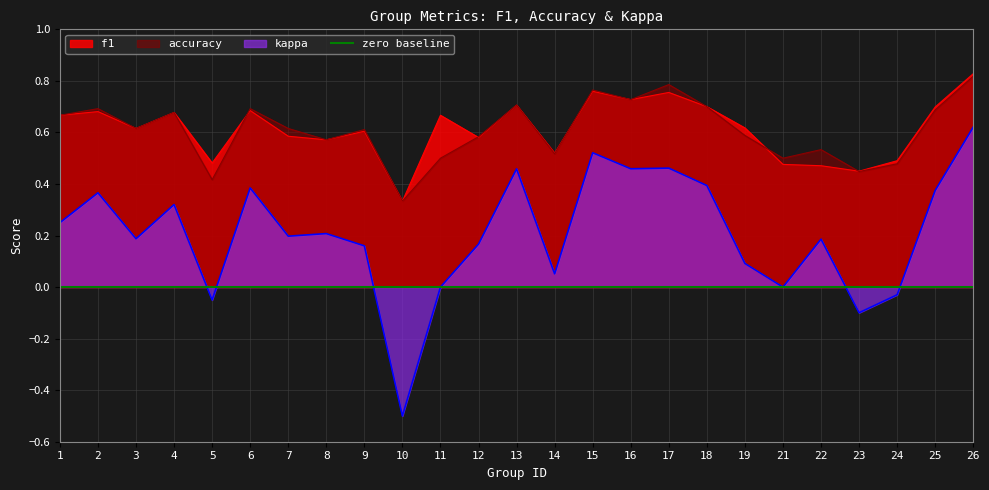

Count the number of data series in this chart.

3